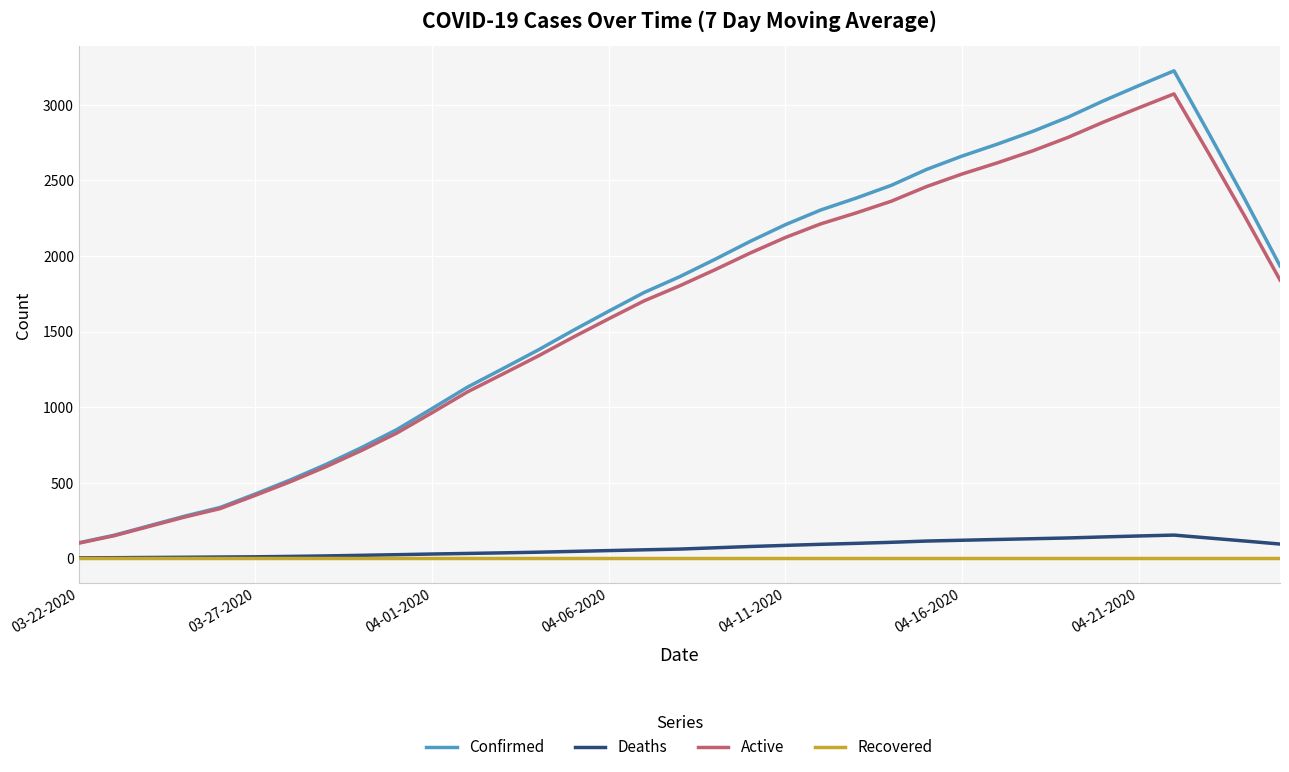

How many series are shown in this chart?

4